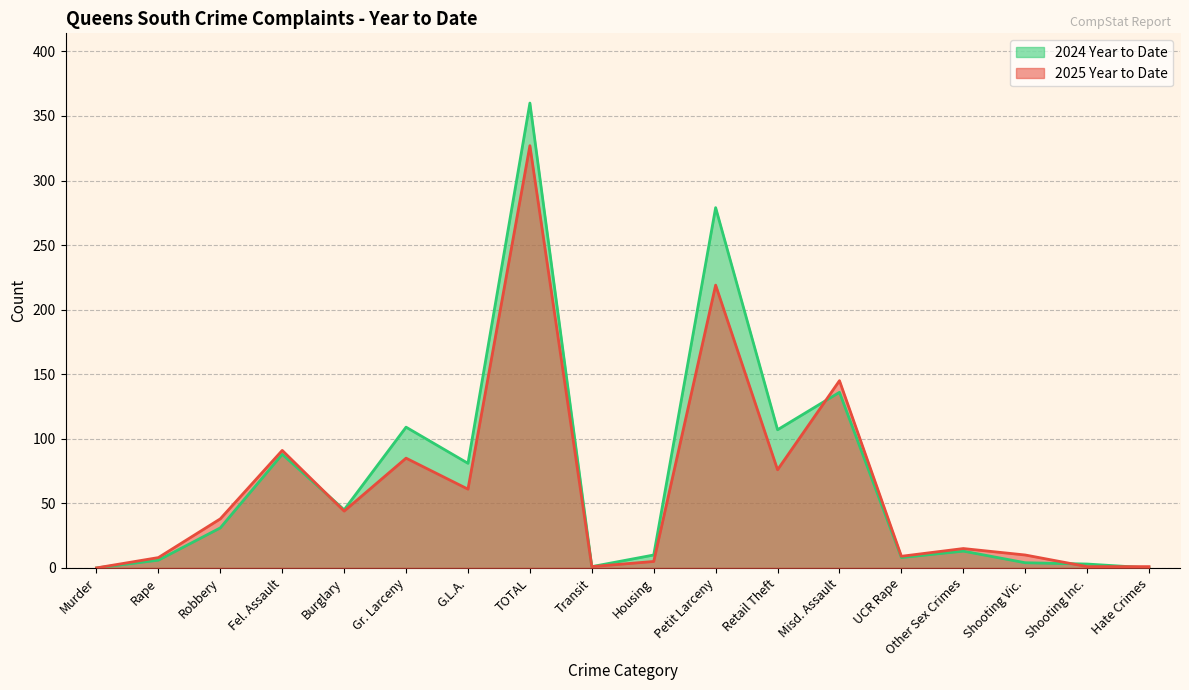

At which category is the sum across all series the highest?

TOTAL